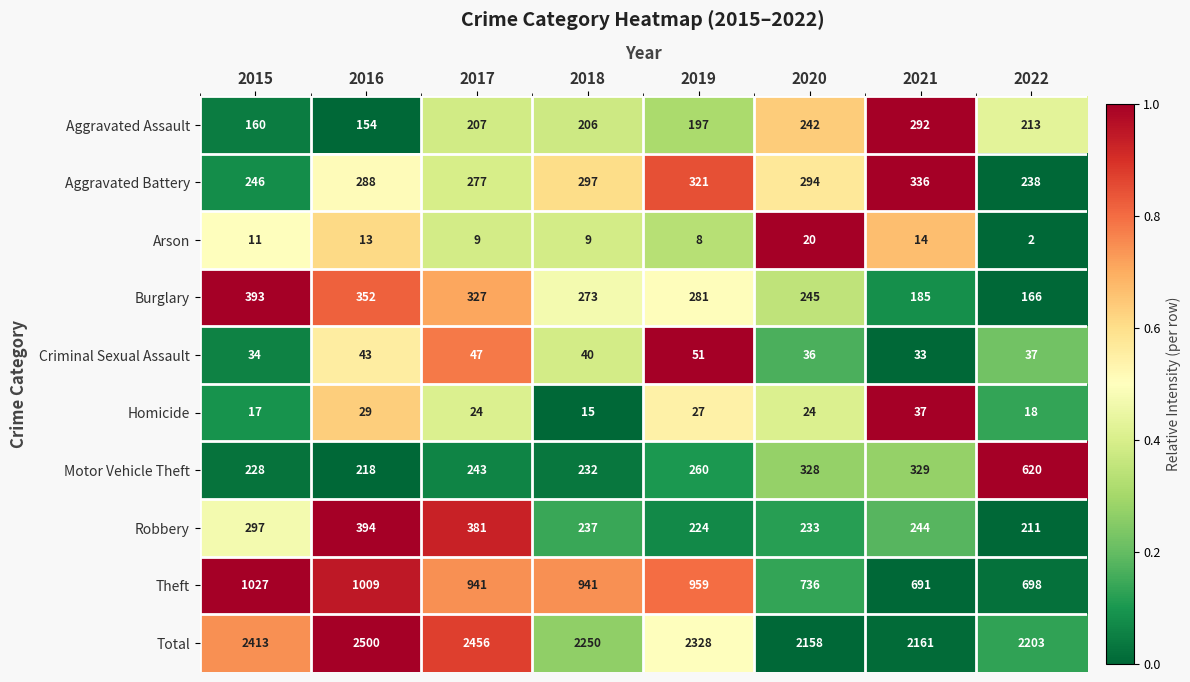

What is the sum of all Motor Vehicle Theft values?

2458